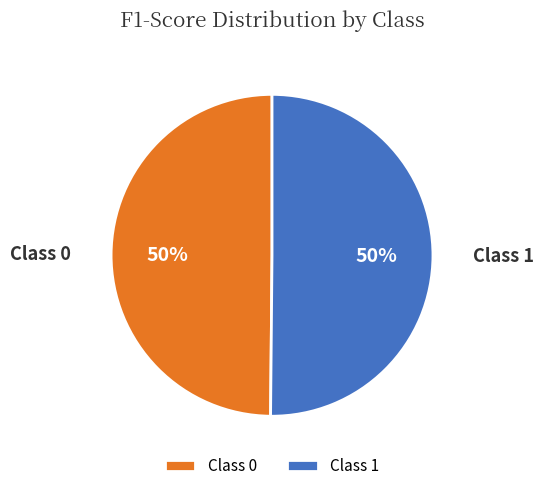

Combined, do Class 1 and Class 0 account for over 50%?

Yes